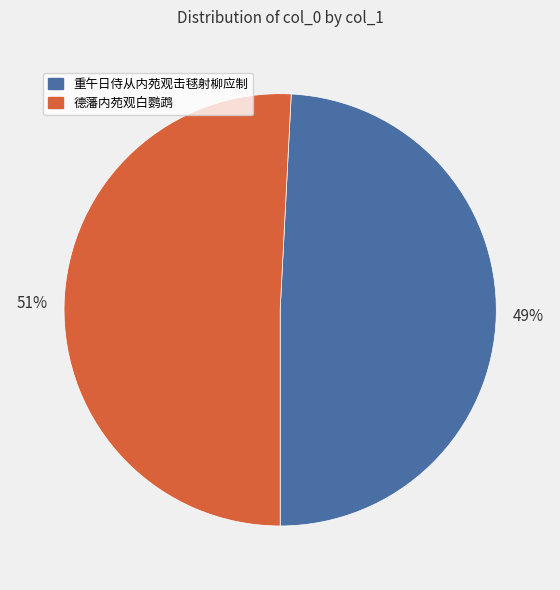

How many slices are in this pie chart?

2